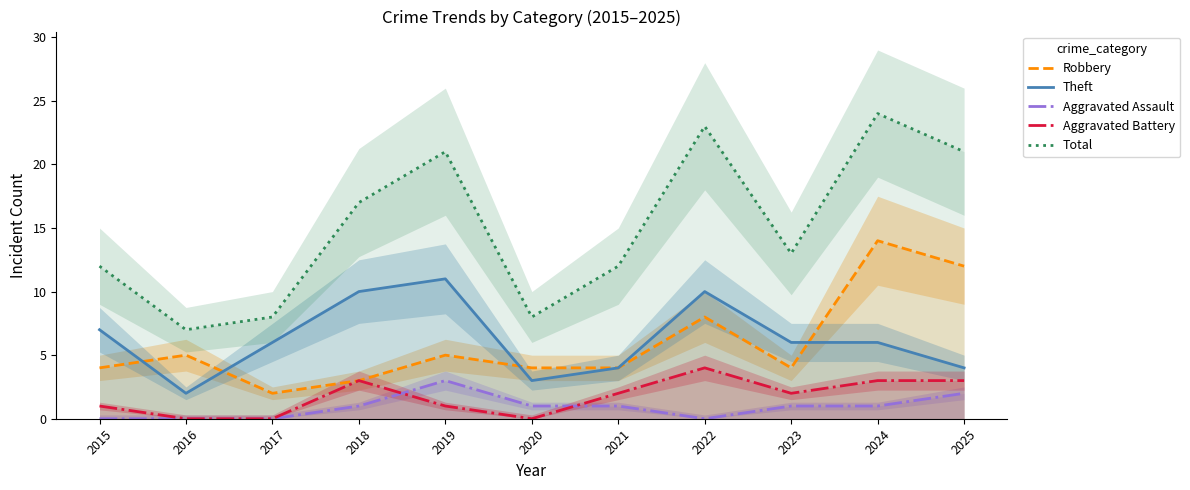

What is the difference between the maximum and minimum values in the Theft series?

9